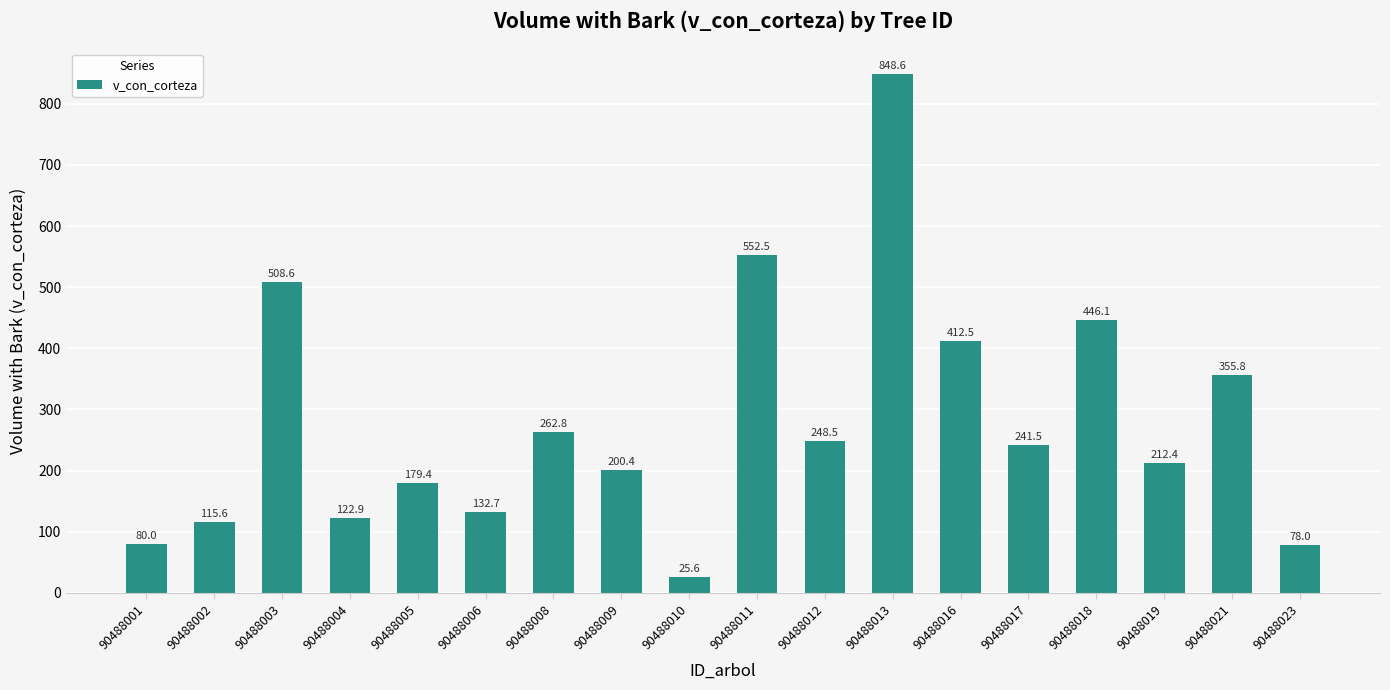

What is the difference between the values at 90488023 and 90488017?

163.5